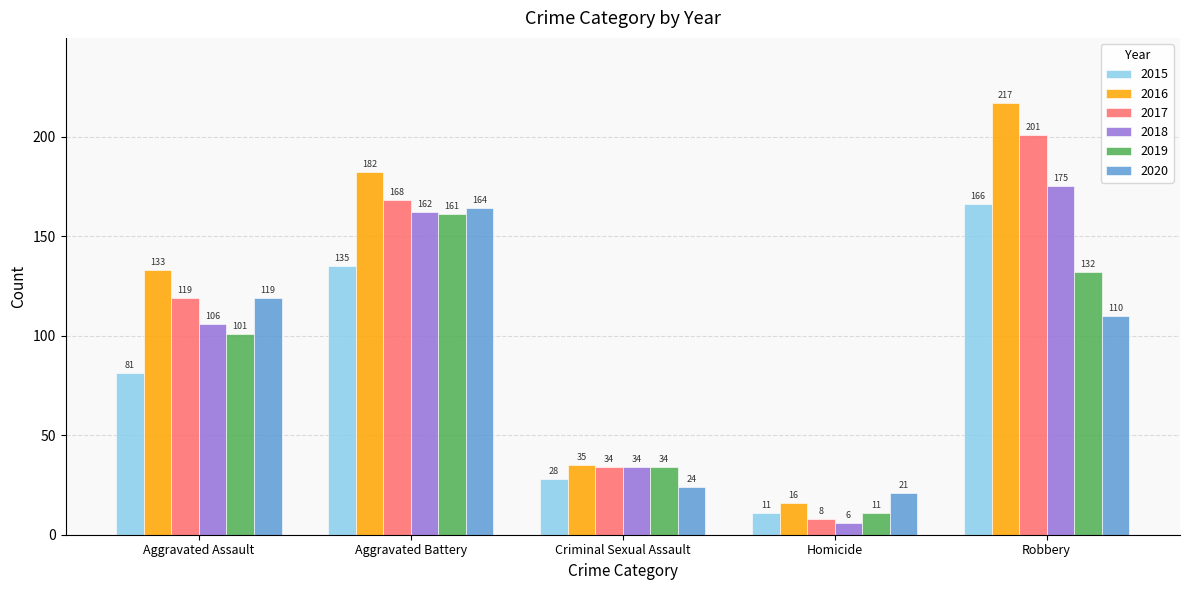

What is the maximum value for 2017?

201